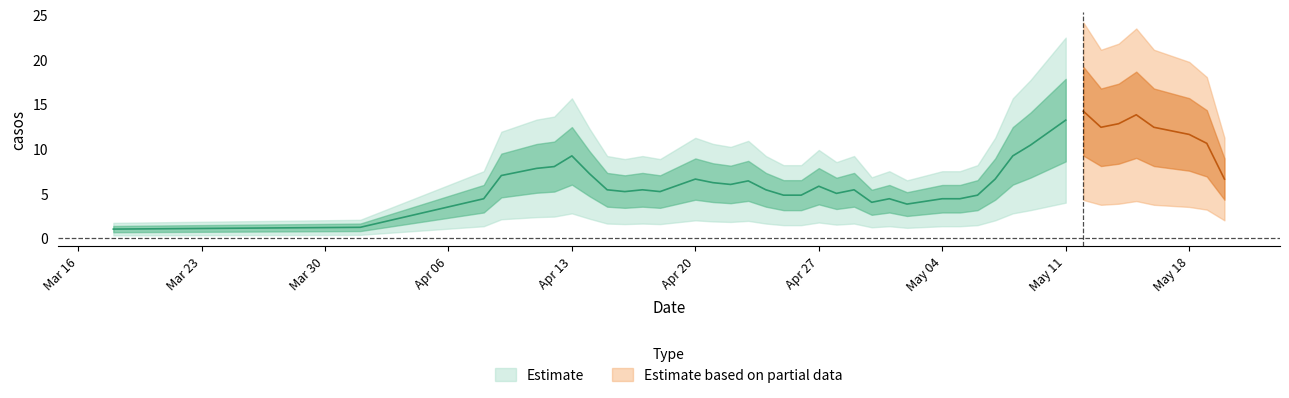

How many data points are less than 5?

14